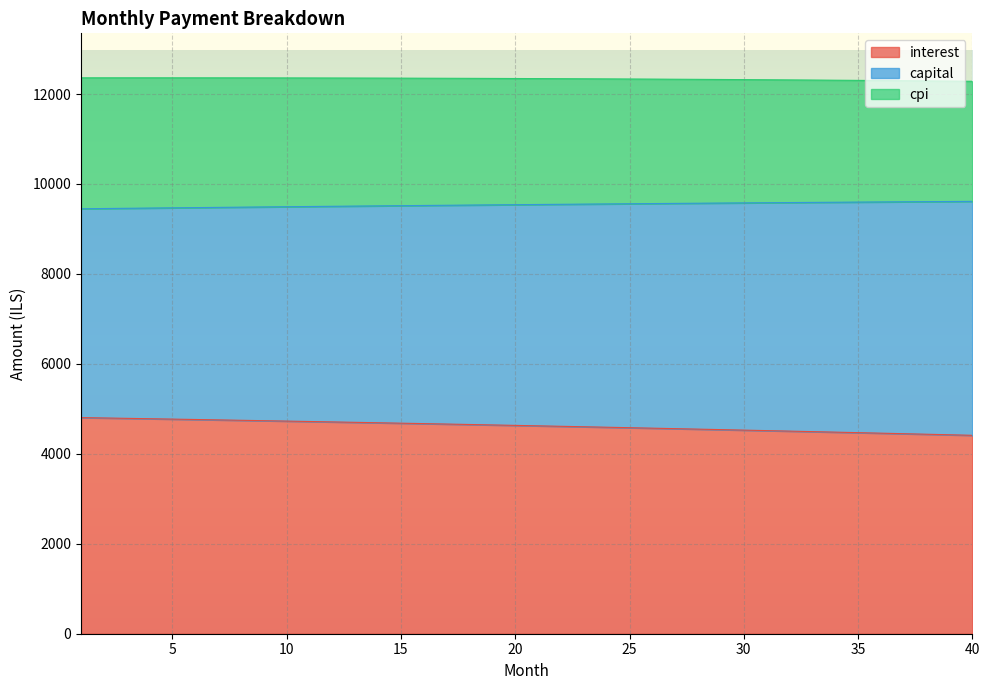

What is the total value across all series at 10?

12358.0